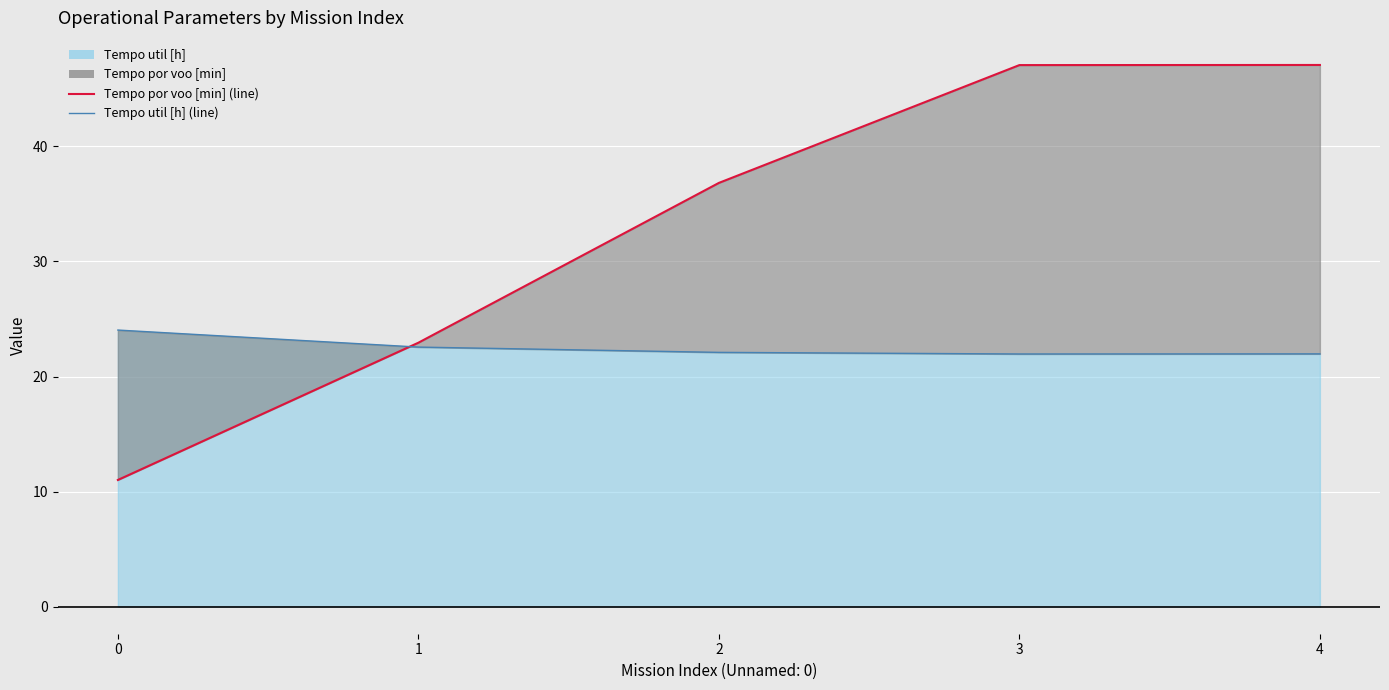

Which series ends up on top after the final intersection of Tempo util [h] (line) and Tempo por voo [min] (line)?

Tempo por voo [min] (line)